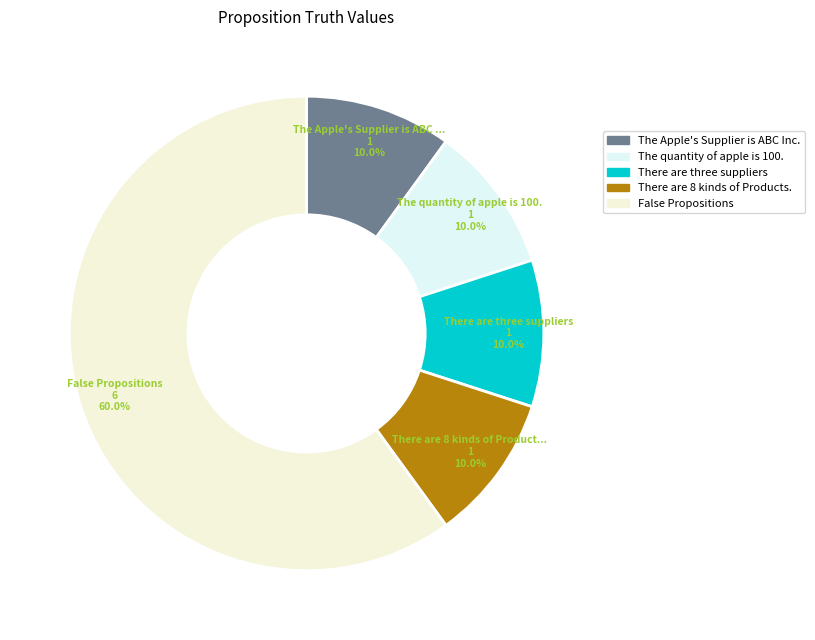

How many segments does this pie chart have?

5